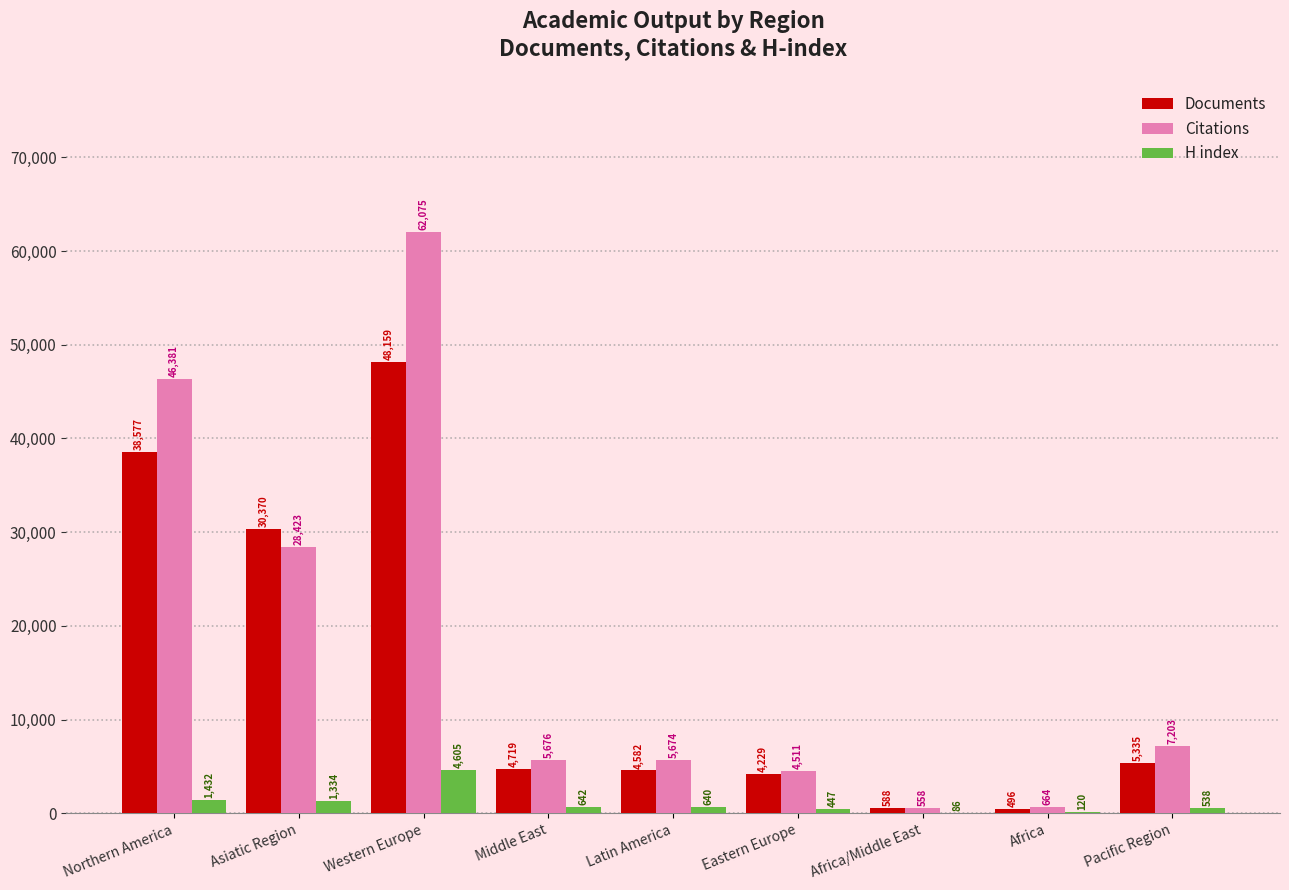

What is the total value across all series at Asiatic Region?

60127